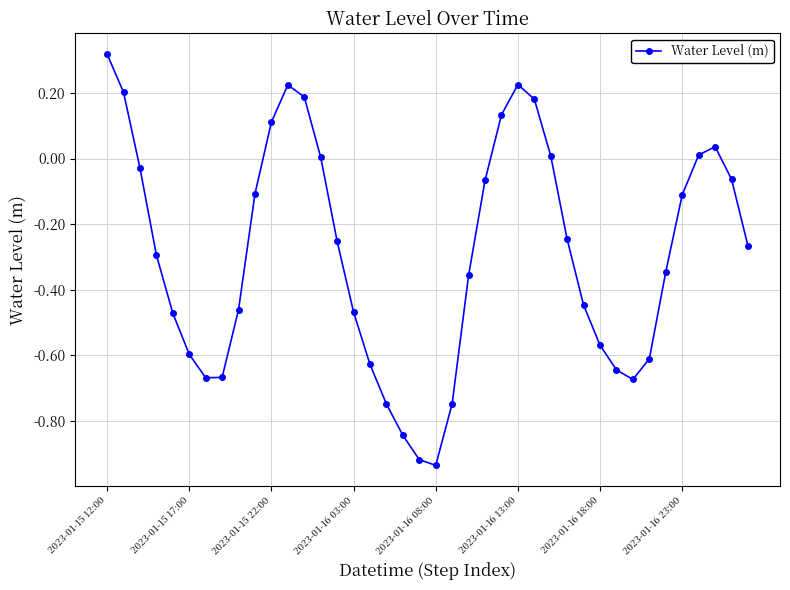

What is the difference between the second highest and minimum values?

1.2